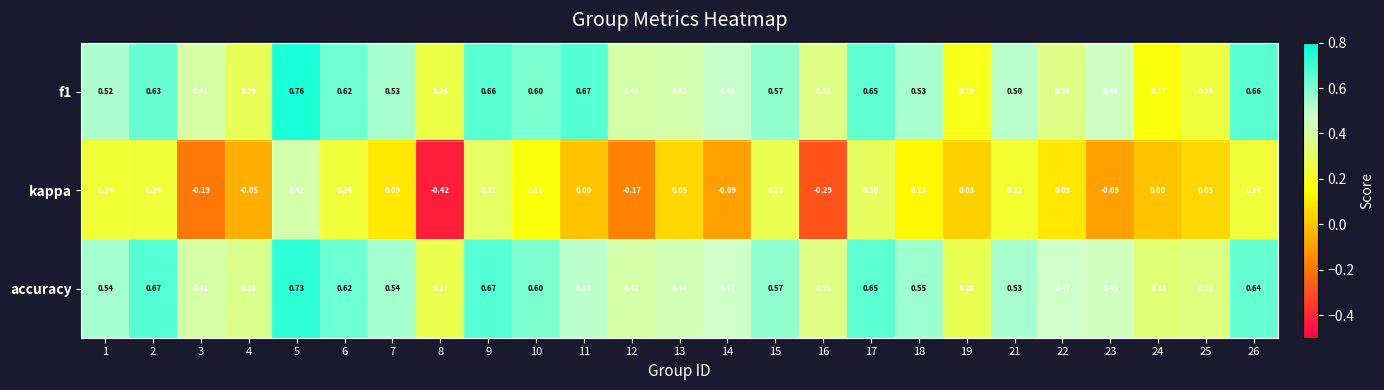

Is the value of f1 at 3 greater than the value of kappa at 24?

Yes